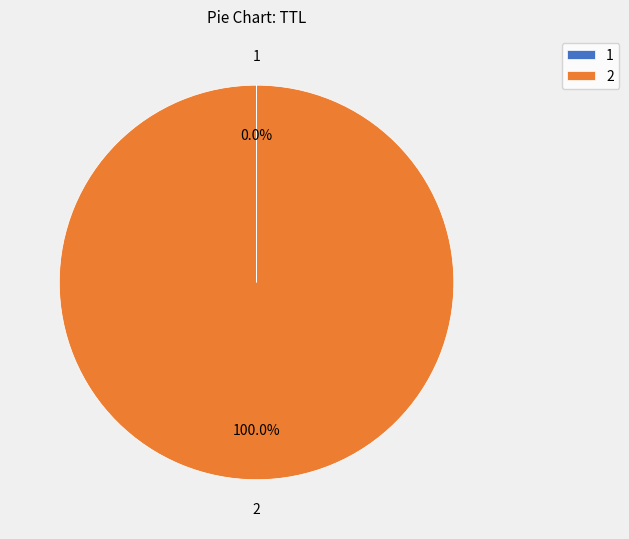

Which slice represents more than half of the pie?

2